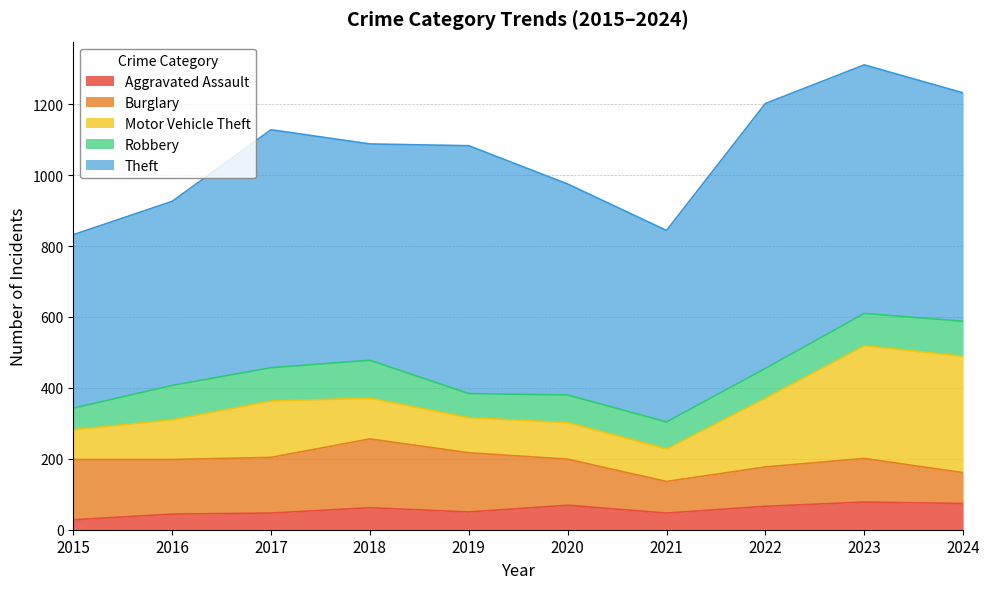

At how many categories does at least one series exceed 95?

10